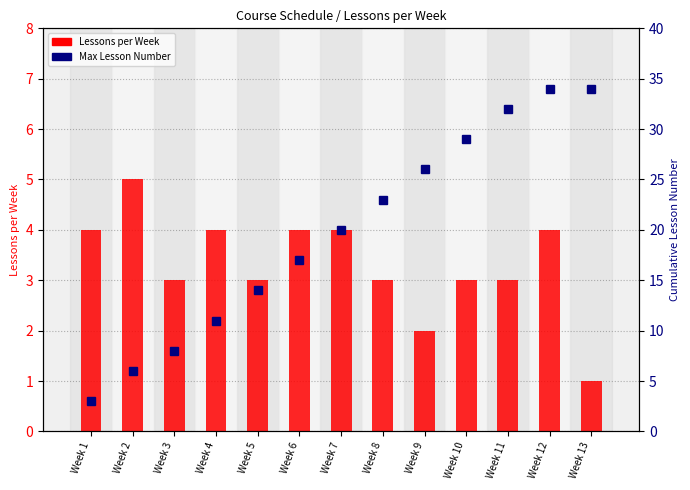

Does the chart contain any negative values?

No